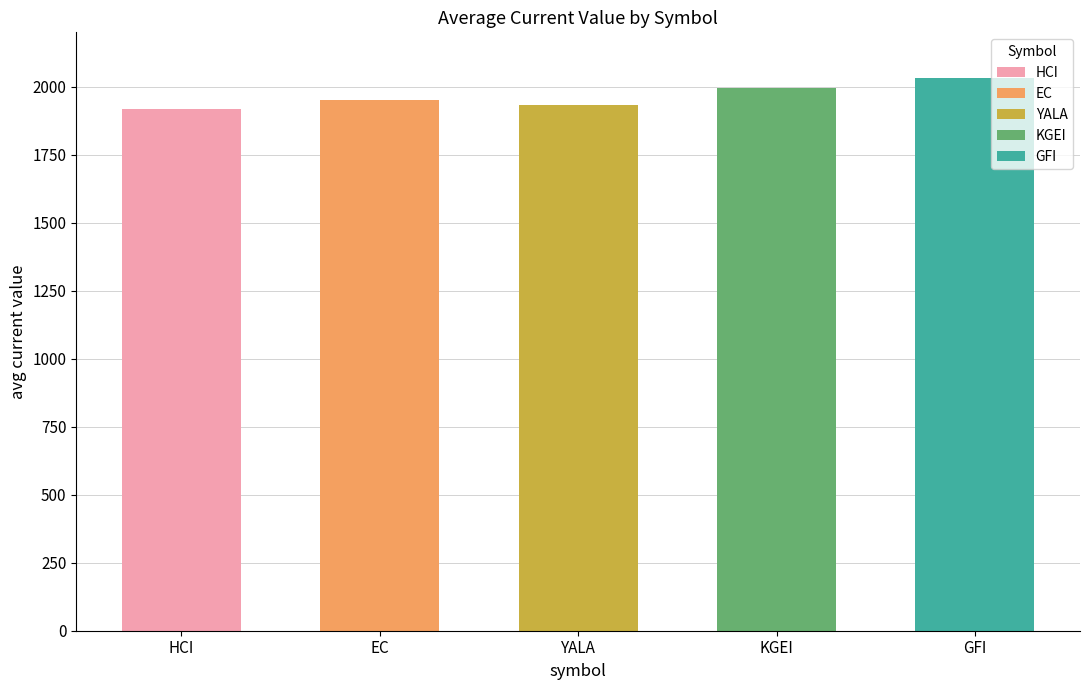

How many series are shown in this chart?

5